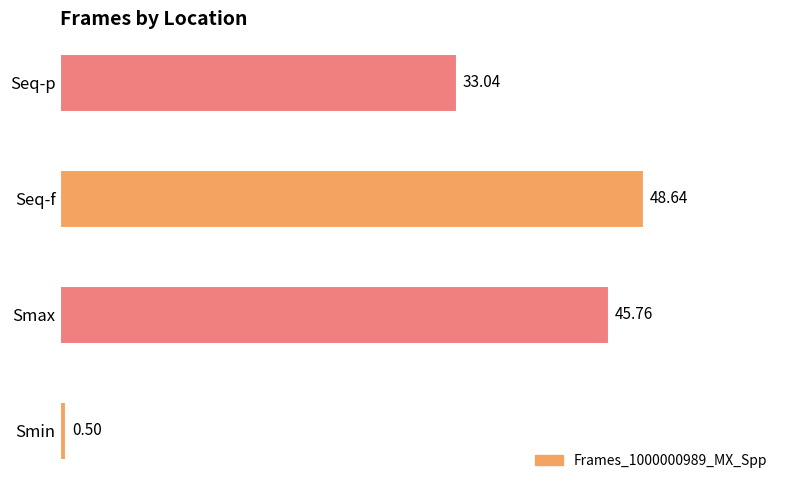

What is the change in value from Smax to Seq-f?

+2.9